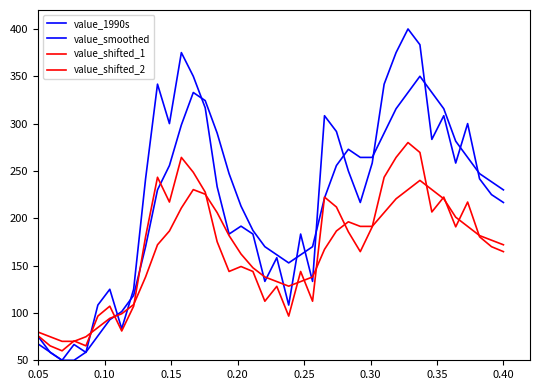

List the series in order of their peak value, lowest first.

value_shifted_2, value_shifted_1, value_smoothed, value_1990s